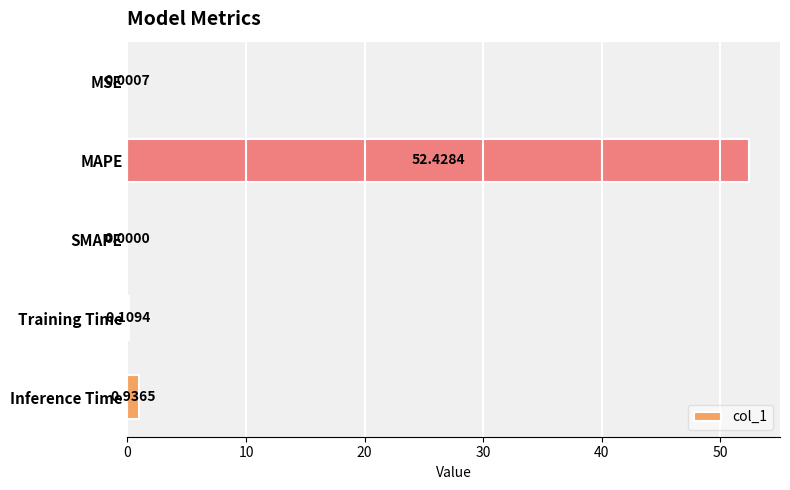

Where is the data nearest to the value 26?

Inference Time